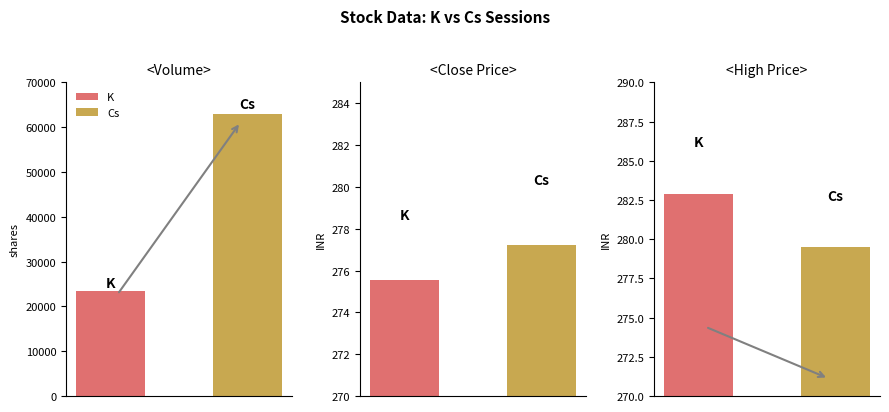

At which category is the sum across all series the highest?

Volume